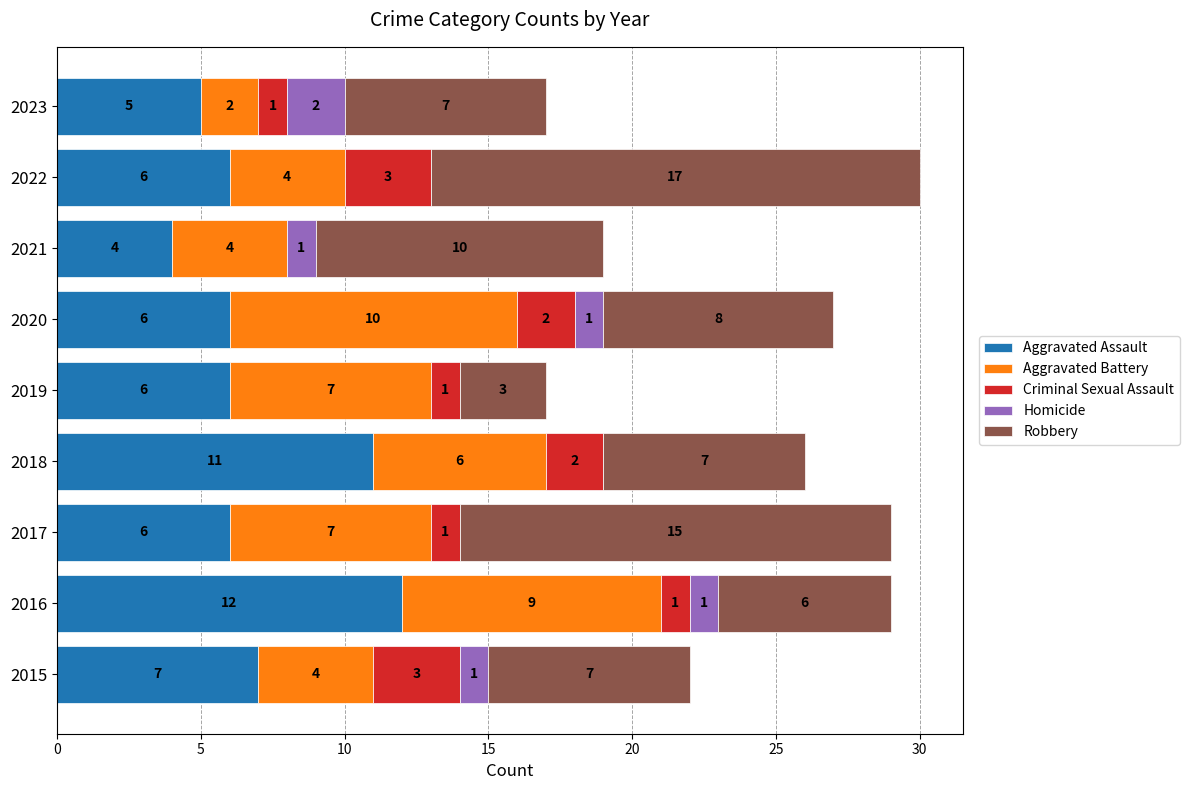

How many series are shown in this chart?

5